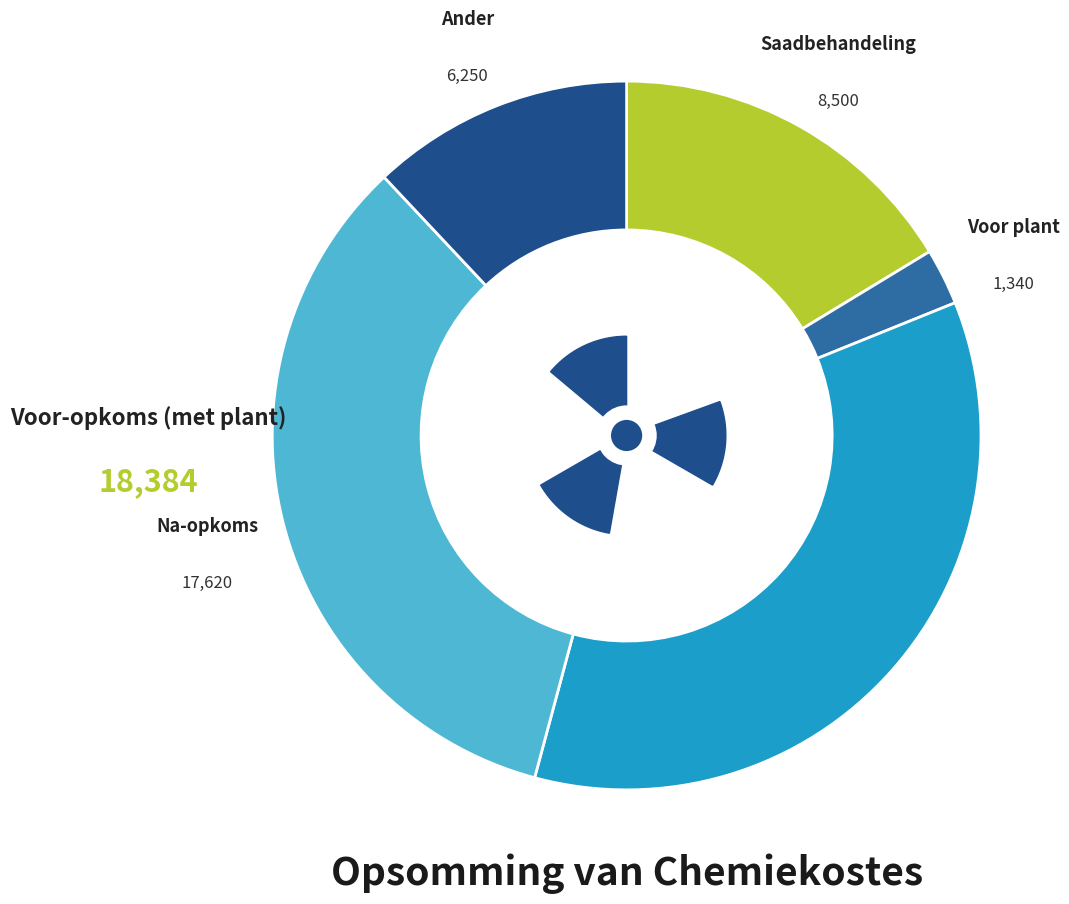

How many slices are in this pie chart?

5